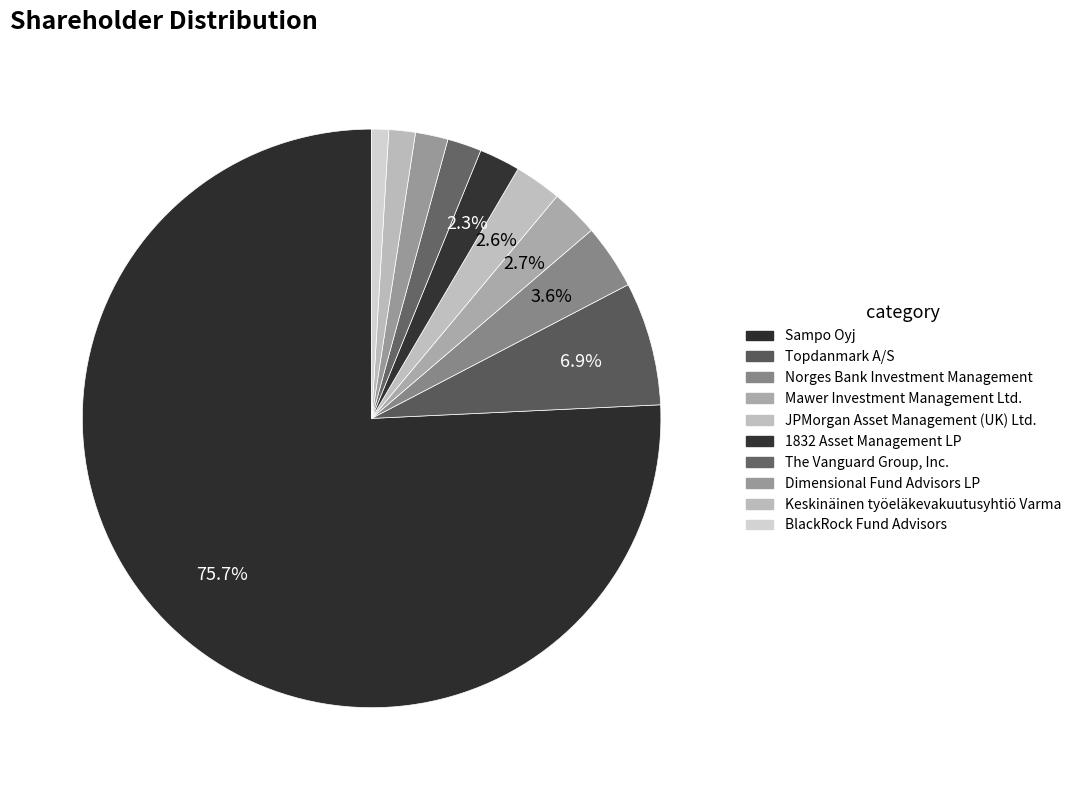

Which category has the biggest portion of the pie?

Sampo Oyj